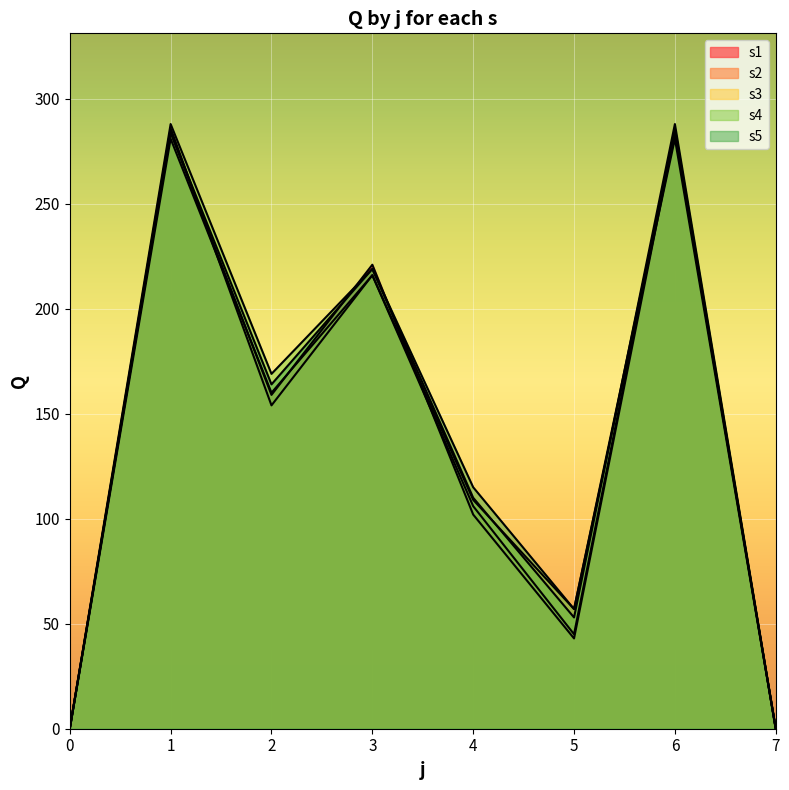

At which category is the sum across all series the highest?

1